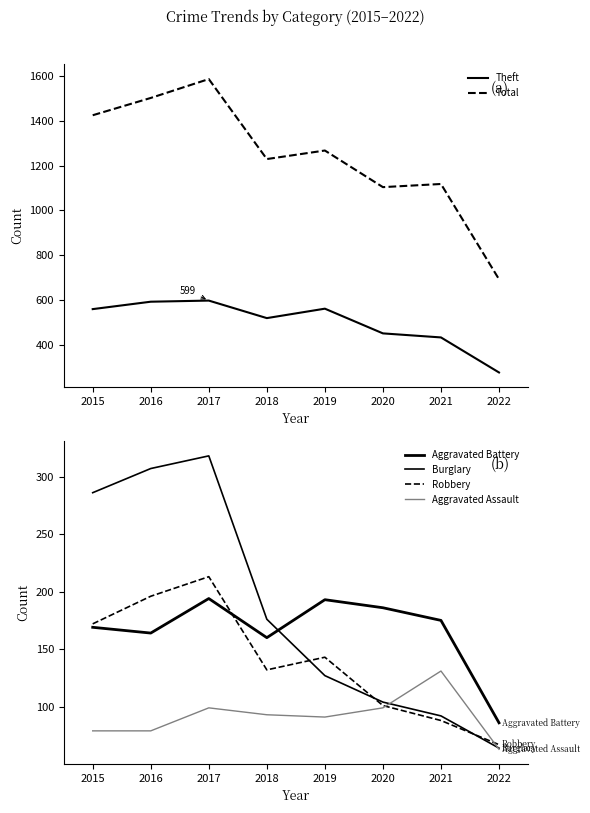

At how many categories does at least one series exceed 474?

8